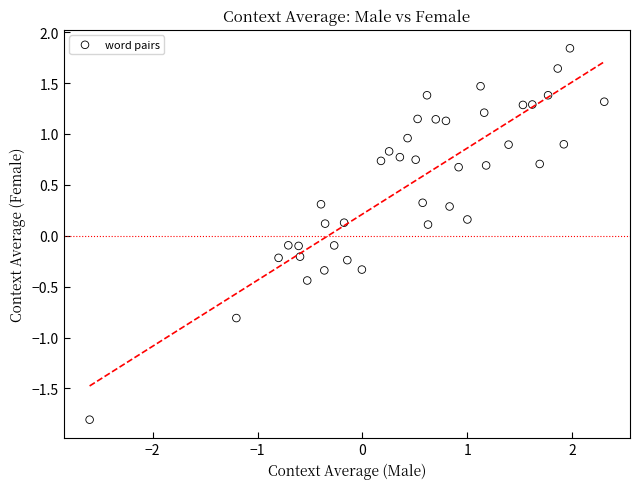

What is the range of Y values (max minus min)?

3.6